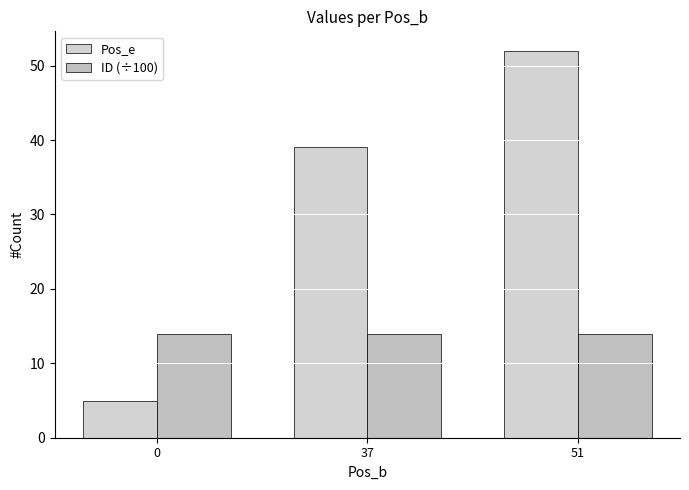

What is the sum of all Pos_e values?

96.0